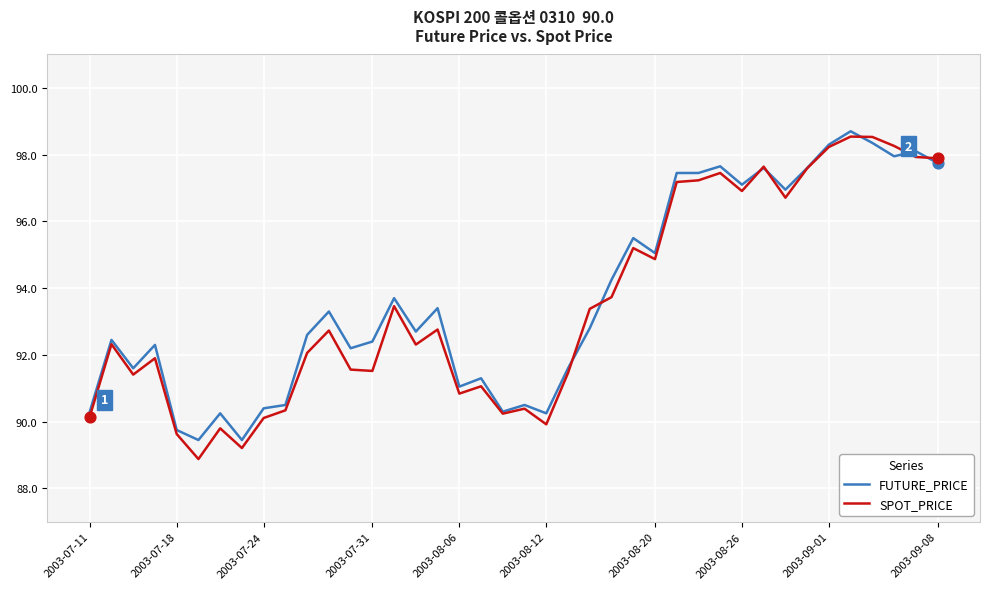

Which series has the largest range (max minus min)?

SPOT_PRICE